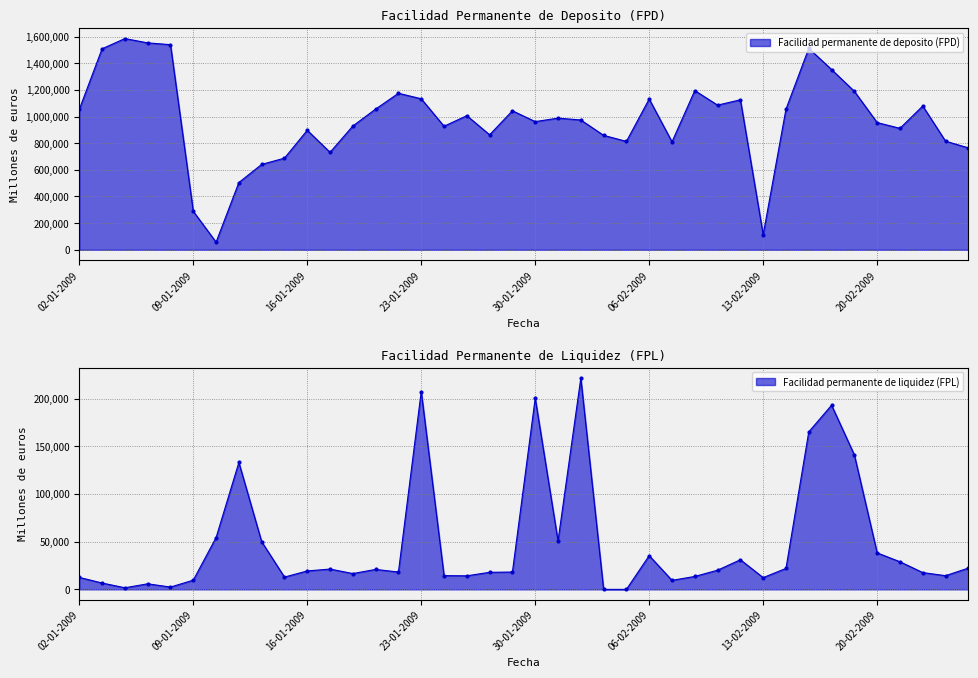

What is the difference between the maximum and minimum values in the Facilidad permanente de deposito (FPD) series?

1527400